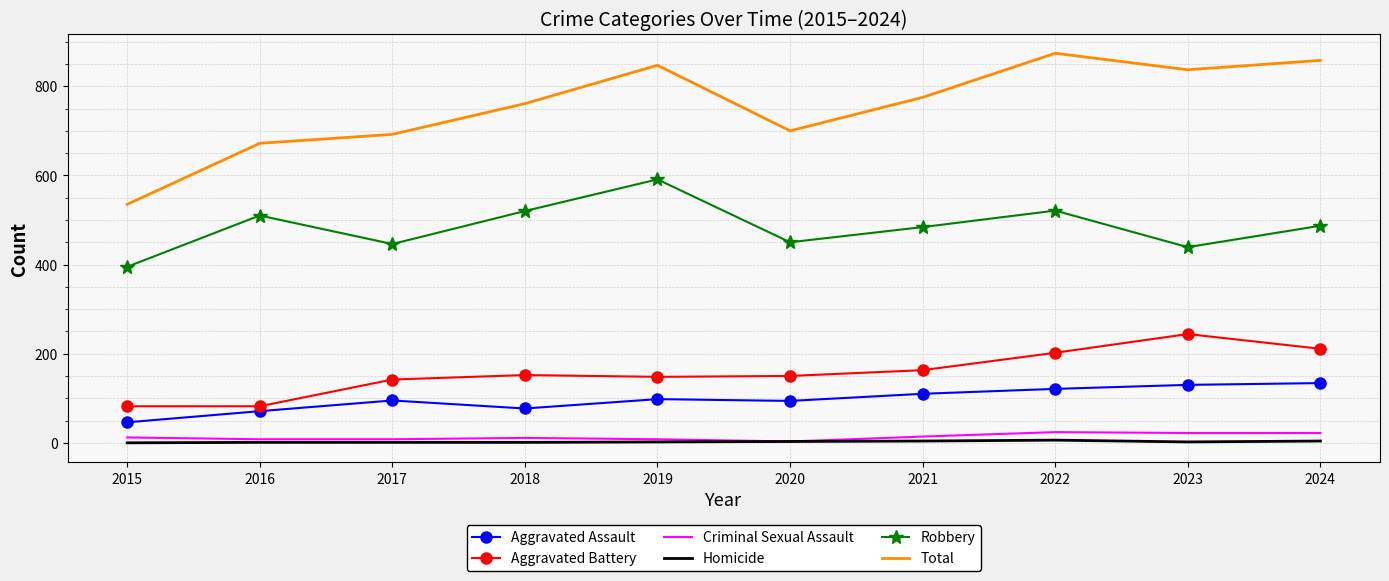

True or false: Total and Robbery cross at least once.

False